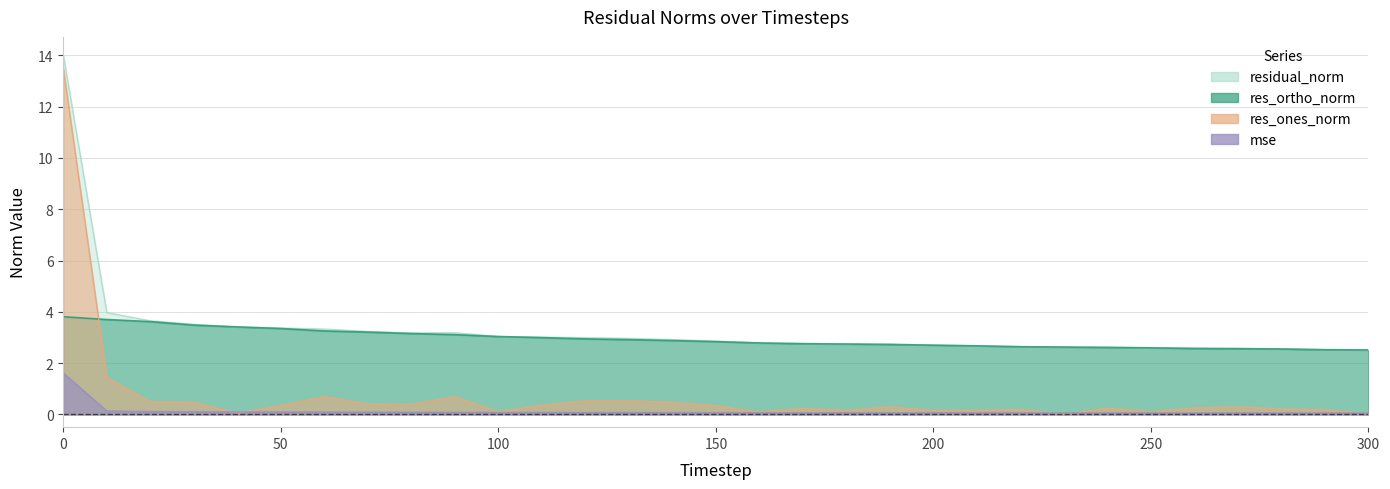

What is the total value across all series at 290?

5.3